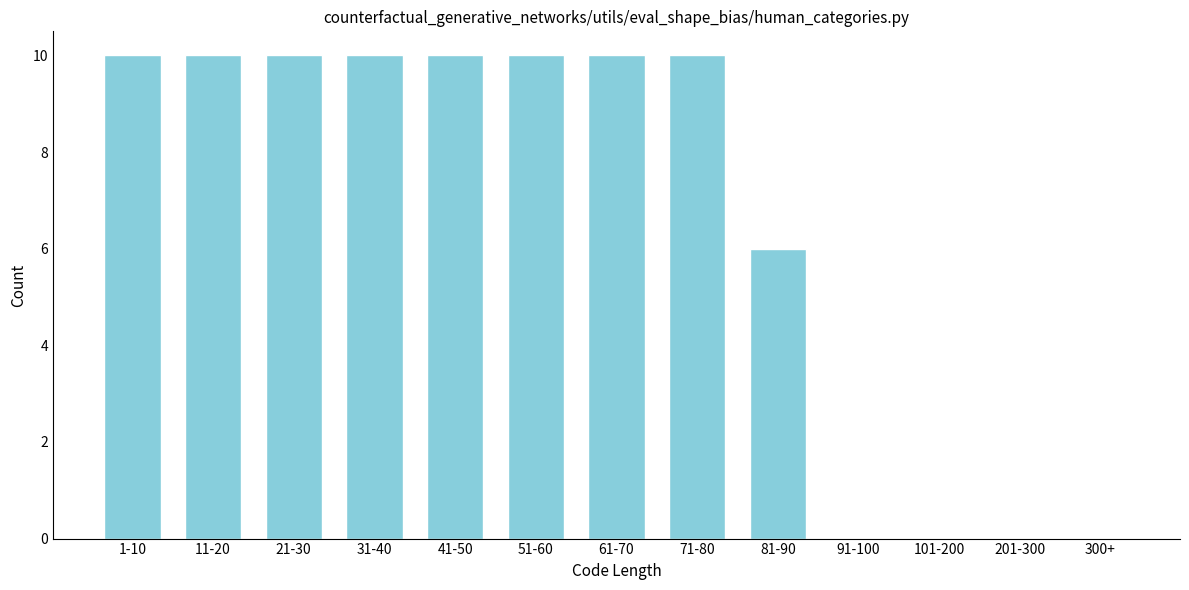

Reading left to right, transcribe all the data shown in this chart.

1-10=10	11-20=10	21-30=10	31-40=10	41-50=10	51-60=10	61-70=10	71-80=10	81-90=6	91-100=0	101-200=0	201-300=0	300+=0